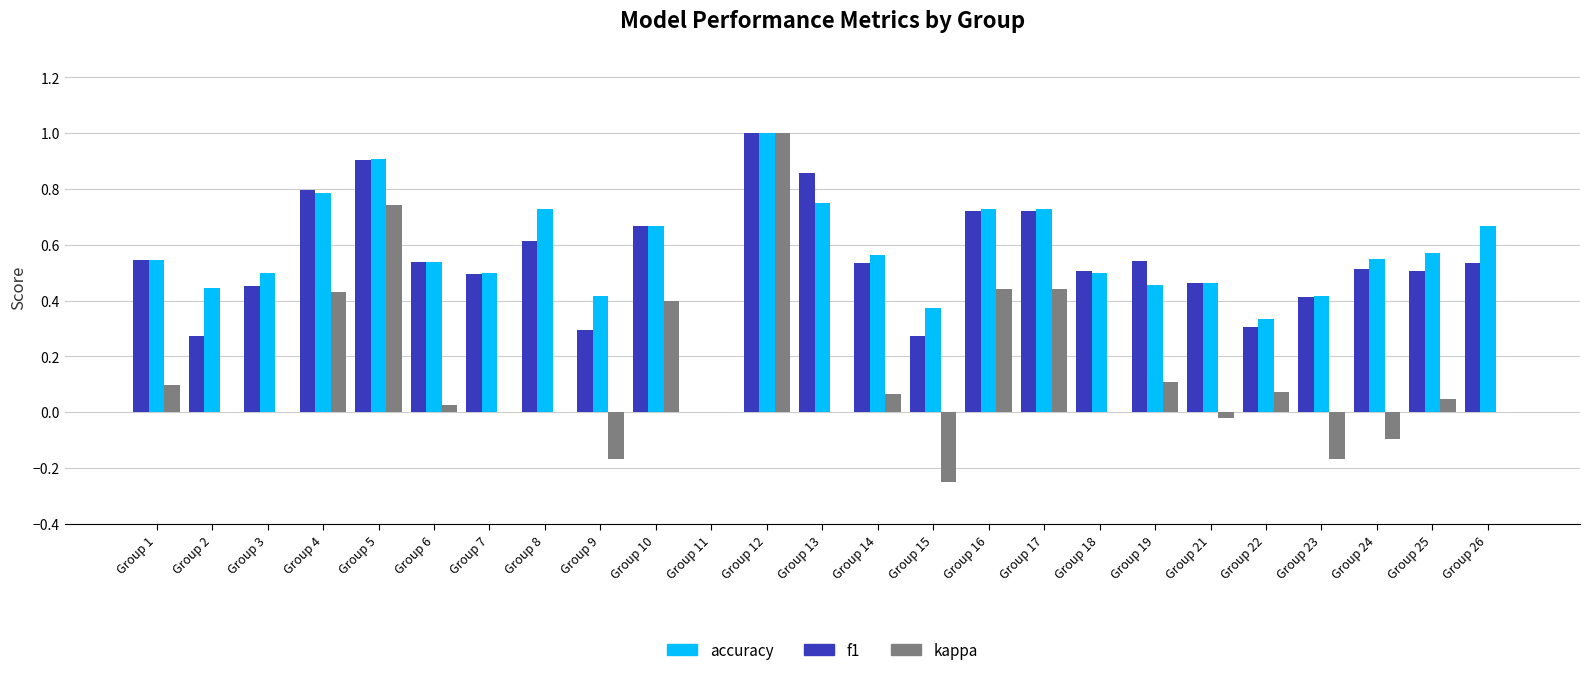

Does the chart contain stacked bars?

No